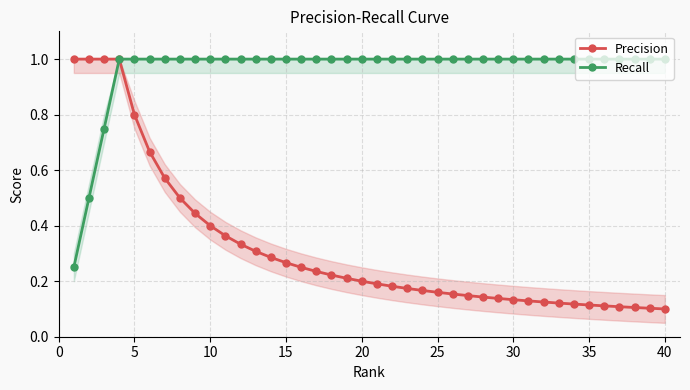

What is the average value of the Recall series?

1.0